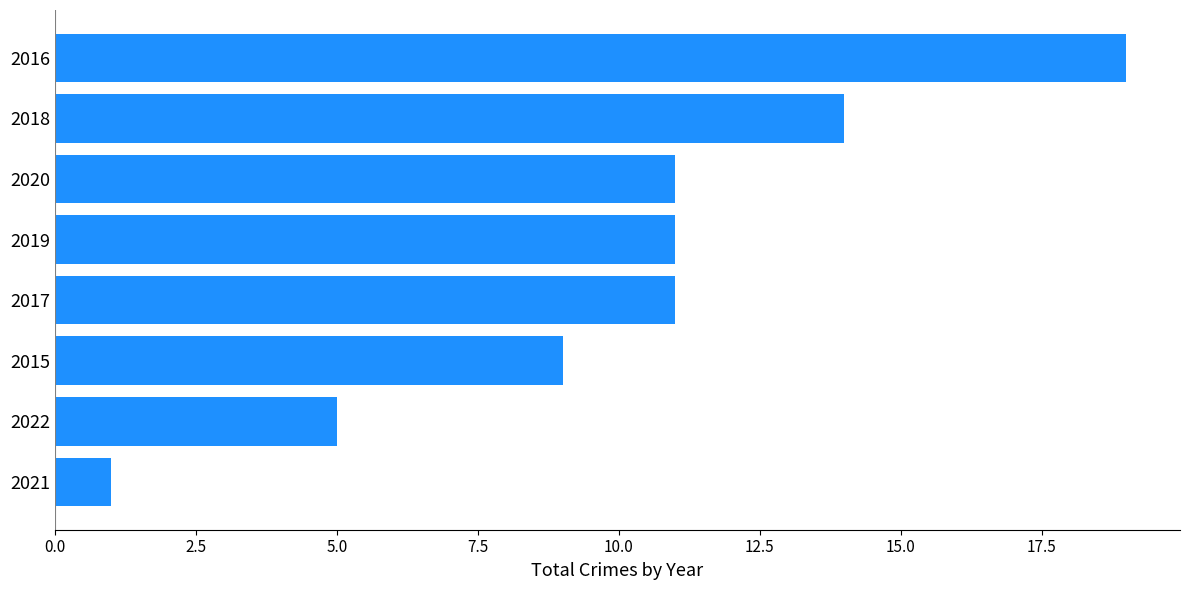

Reading bottom to top, what are all the values shown in this chart?

1	5	9	11	11	11	14	19